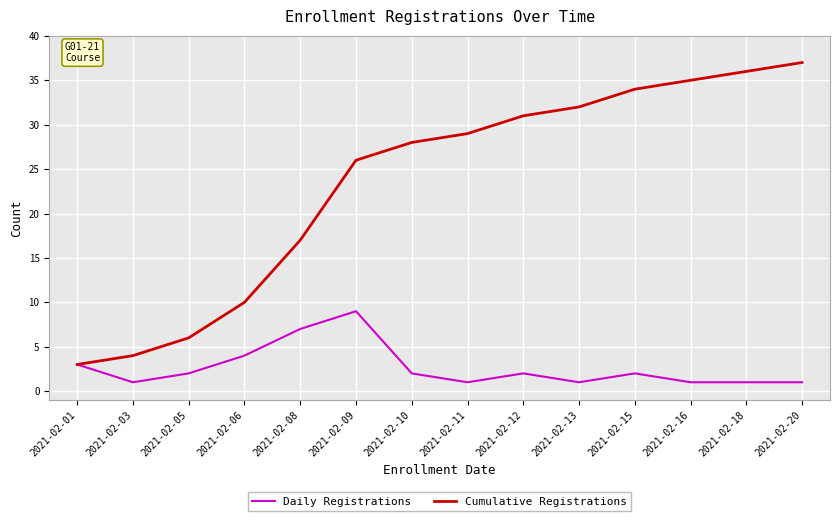

Is the value of Cumulative Registrations at 2021-02-13 greater than the value of Daily Registrations at 2021-02-16?

Yes